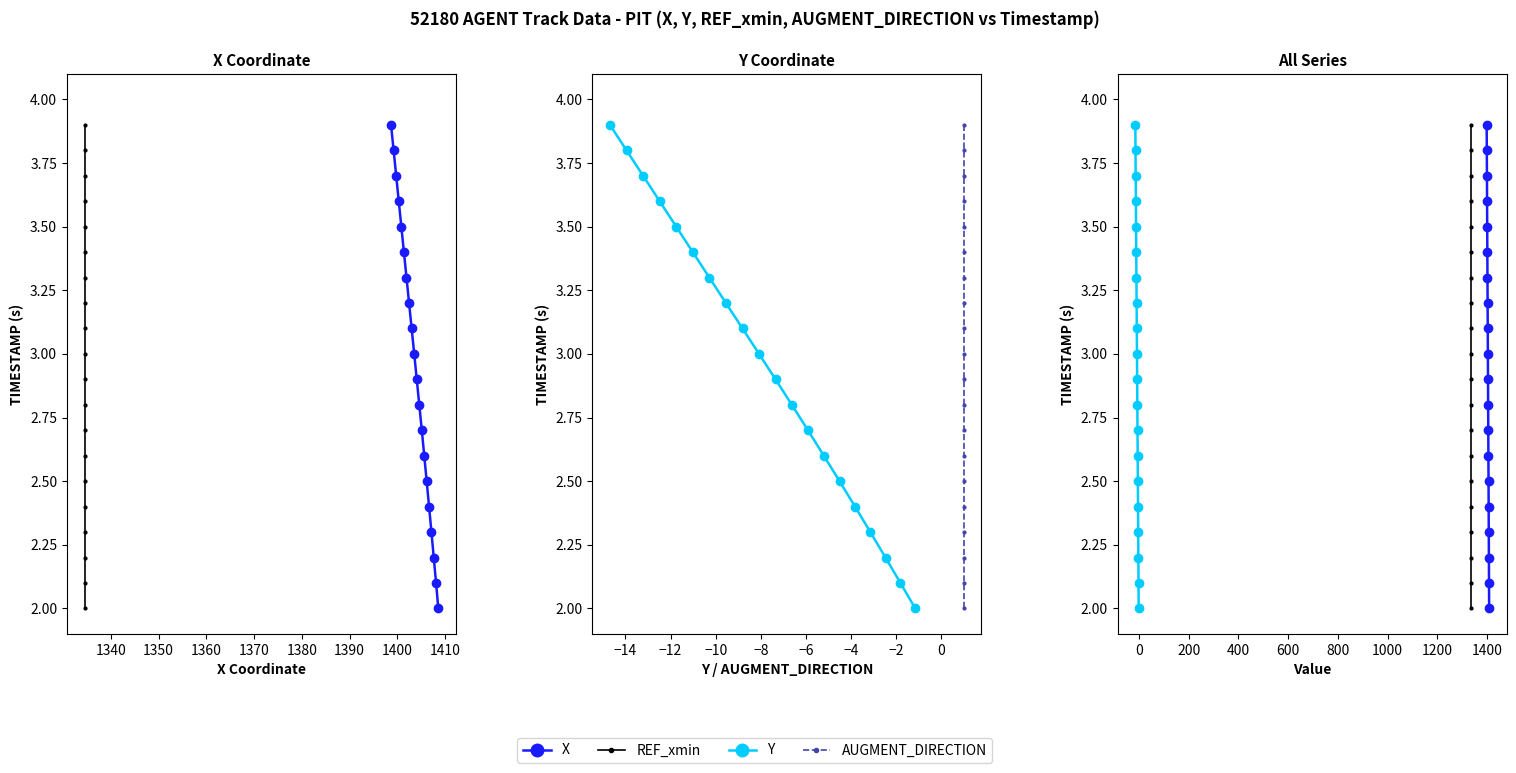

True or false: AUGMENT_DIRECTION and REF_xmin intersect in this chart.

False